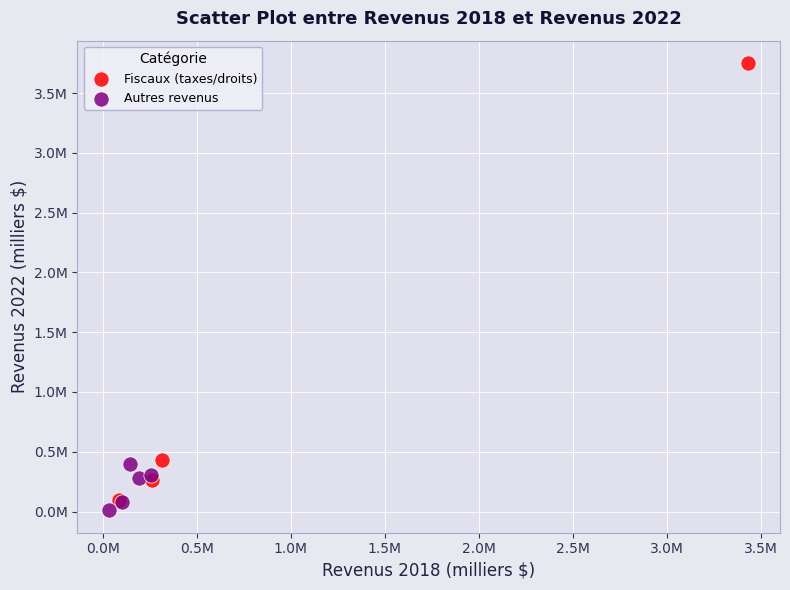

What are all the series names shown in the legend?

Fiscaux (taxes/droits), Autres revenus